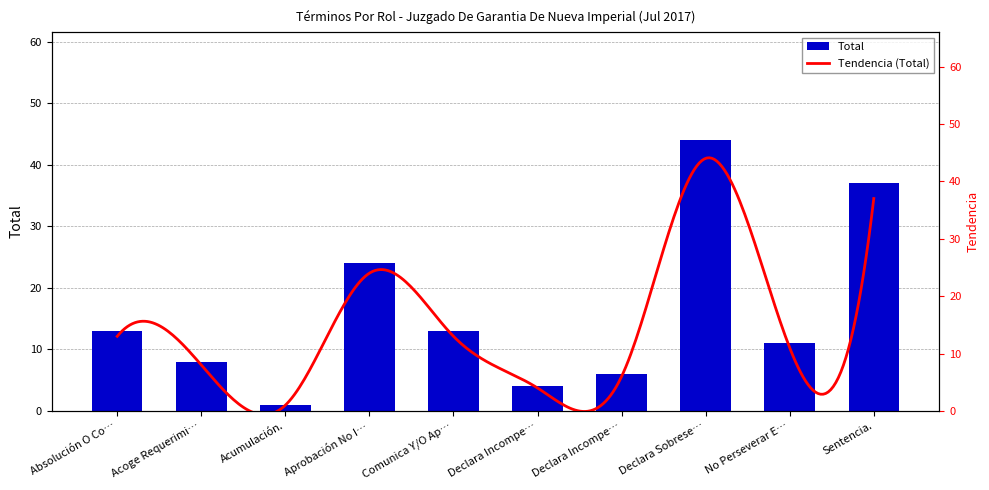

What is the approximate value at Declara Incompe…?

6